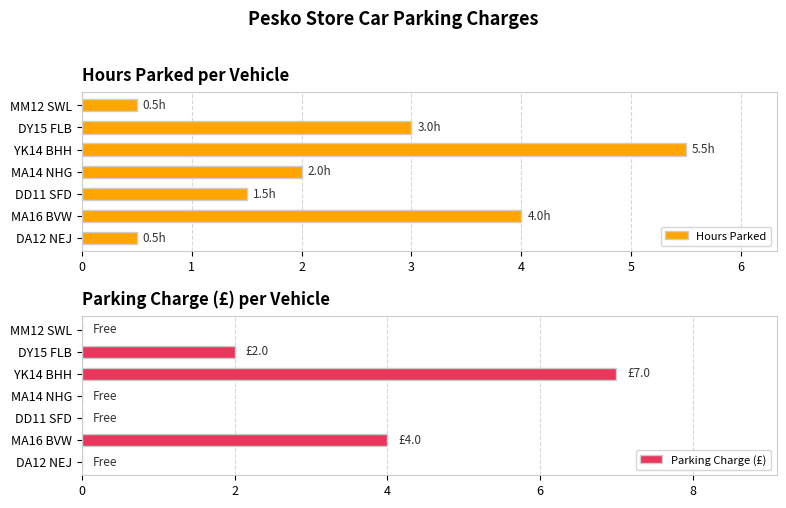

Rank the series by their average value, from highest to lowest.

Hours Parked, Parking Charge (£)